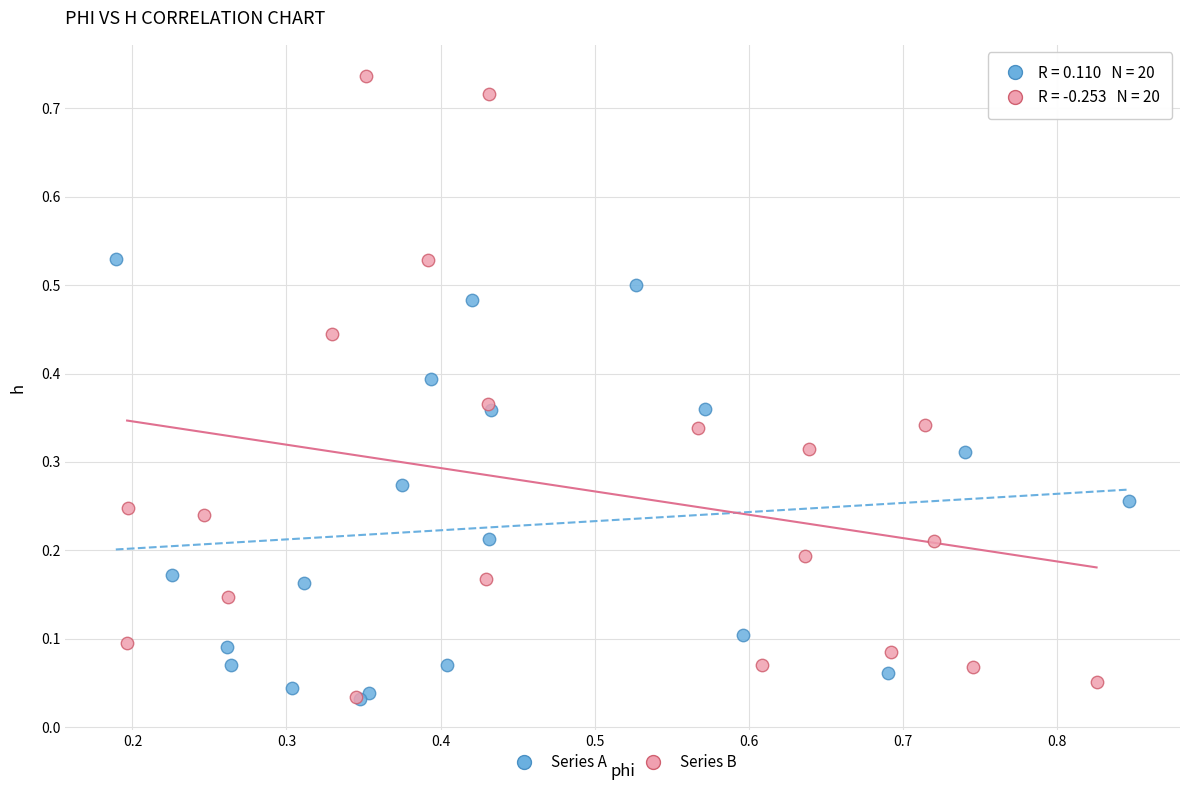

Which series has the largest Y range (max minus min)?

Series B